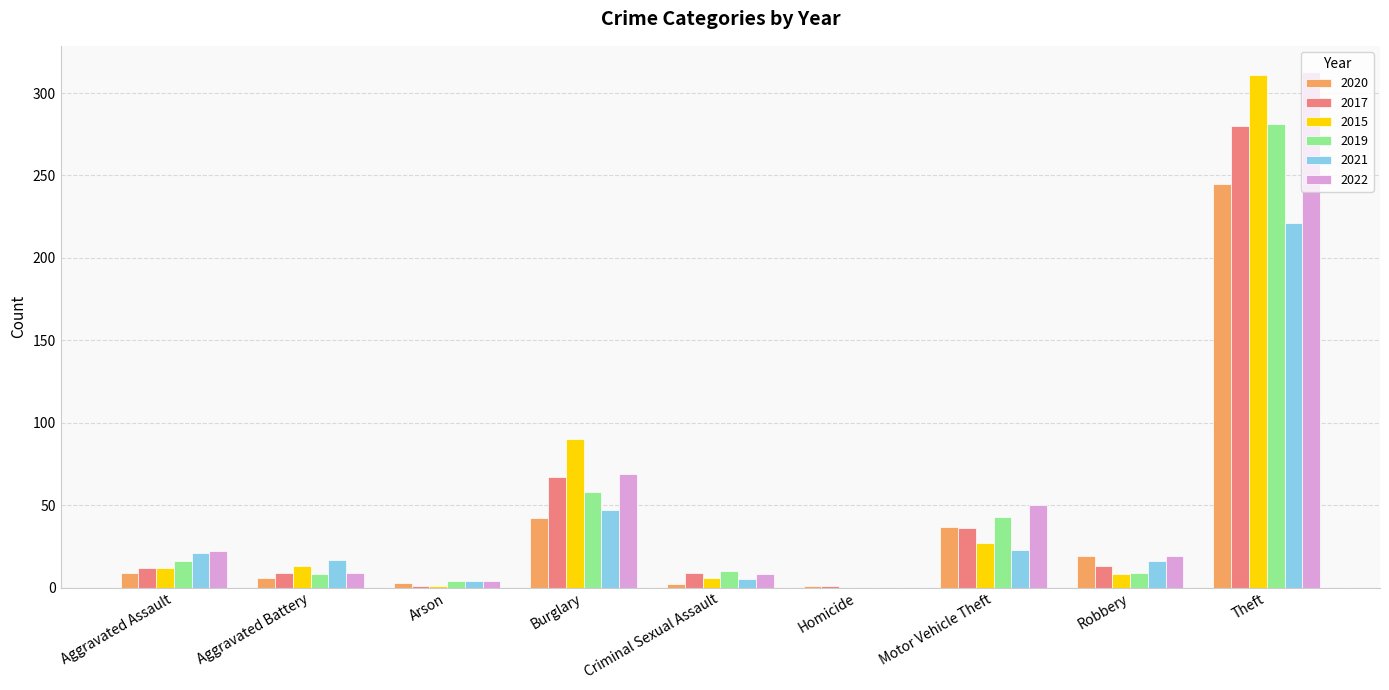

At which category is the sum across all series the highest?

Theft